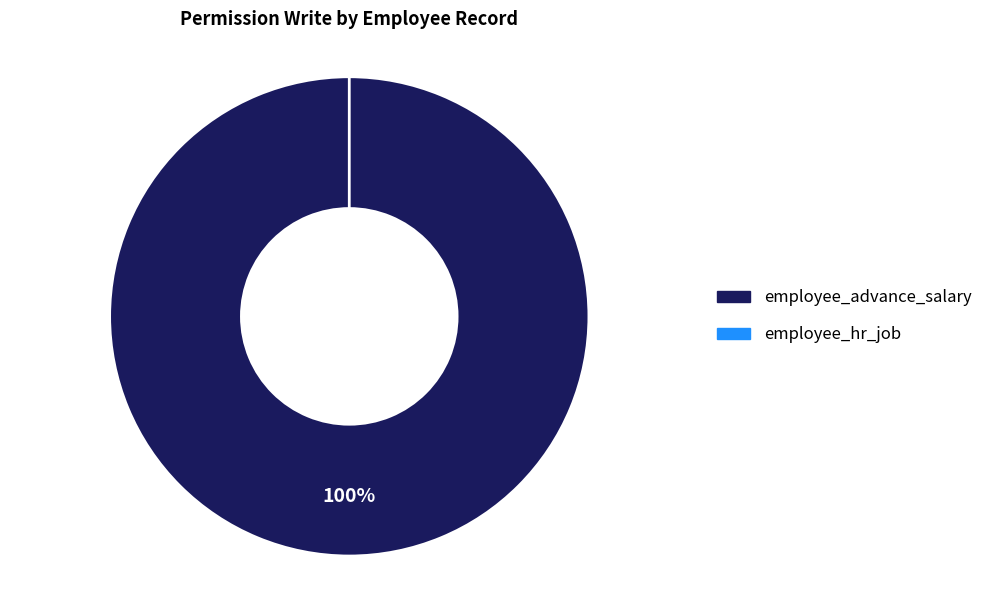

Between employee_hr_job and employee_advance_salary, which is larger?

employee_advance_salary